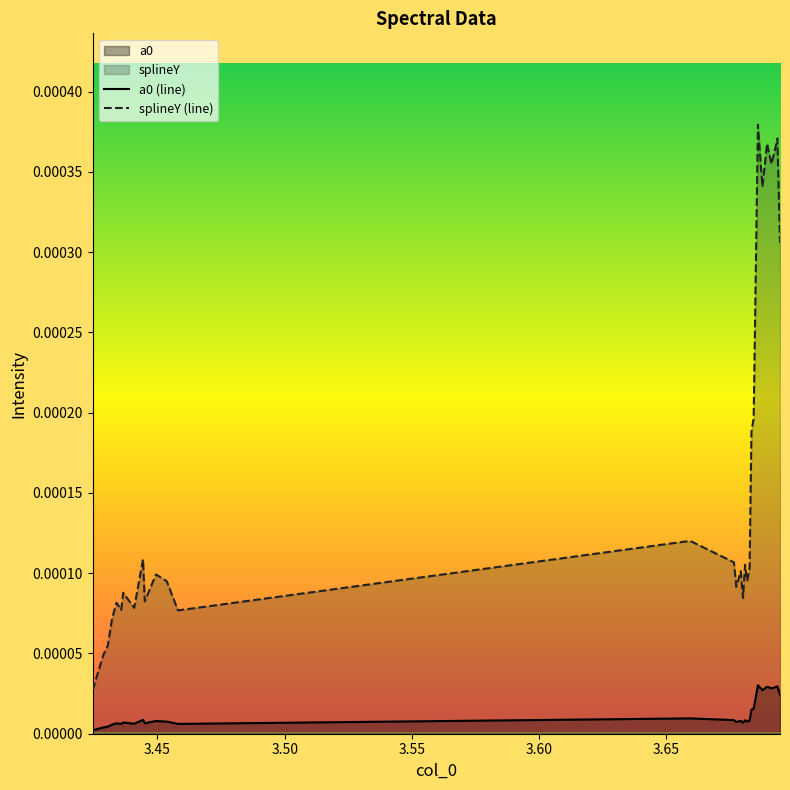

Rank the series by their maximum value, from lowest to highest.

a0 (line), splineY (line)